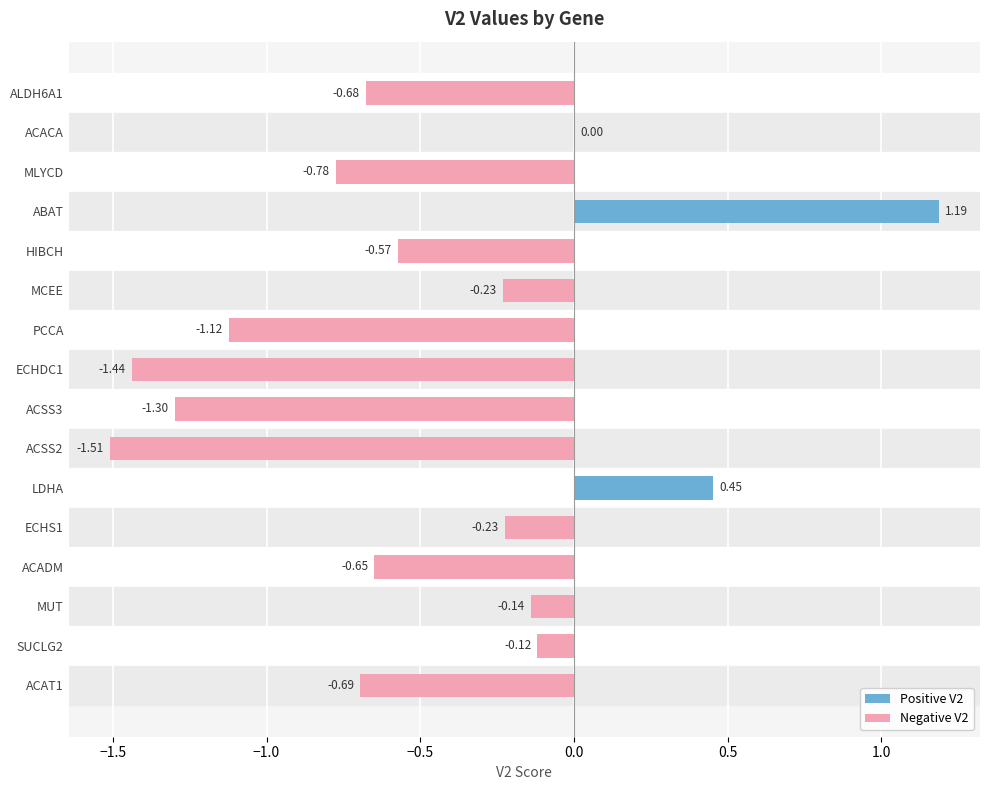

What is the sum of the values at MLYCD and ACSS2?

-2.3